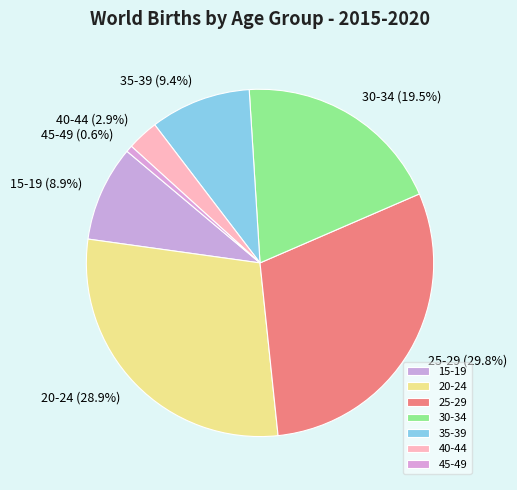

To the nearest percent, what is the difference between the largest and smallest slice percentages?

29%